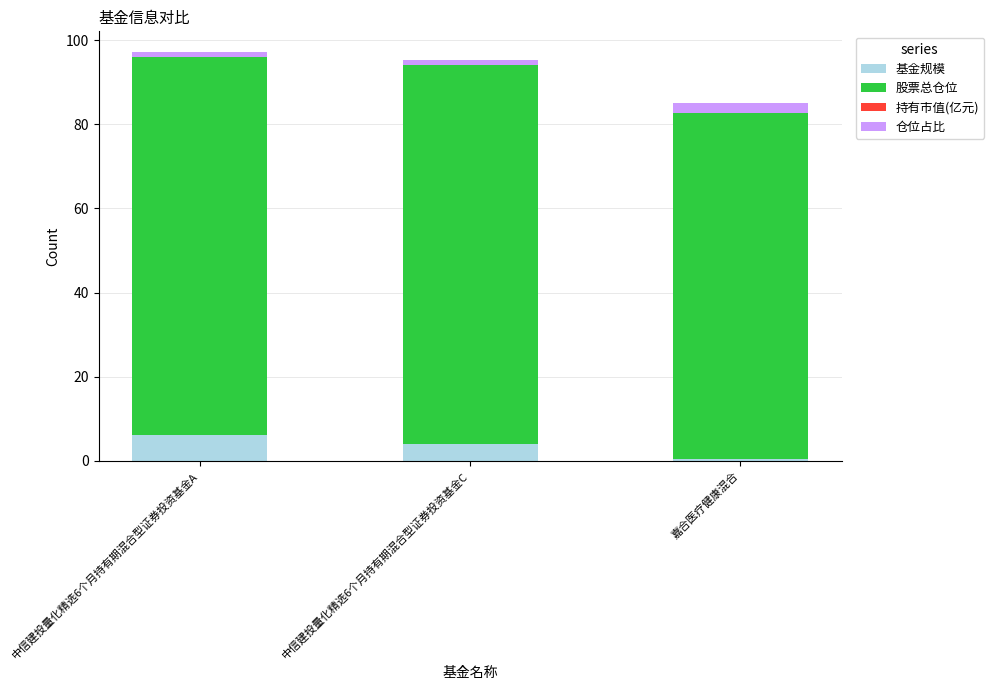

How many data points in 基金规模 are above 4?

2